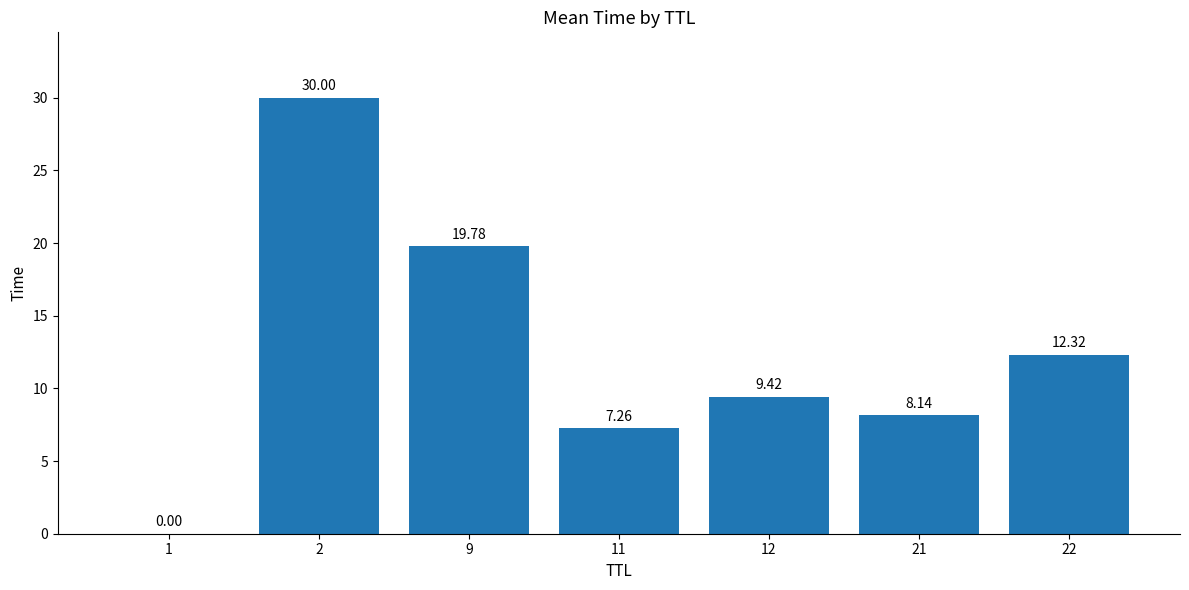

How many distinct data groups are displayed?

1